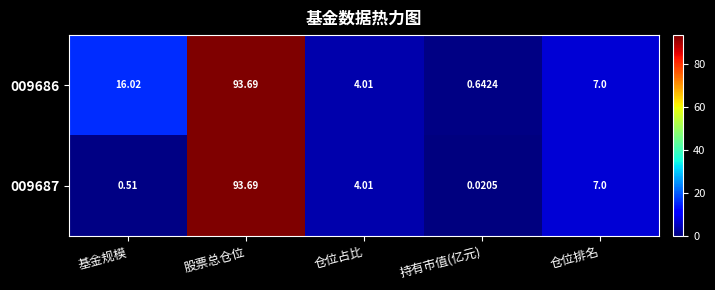

At which label is 009686 closest to 47?

基金规模